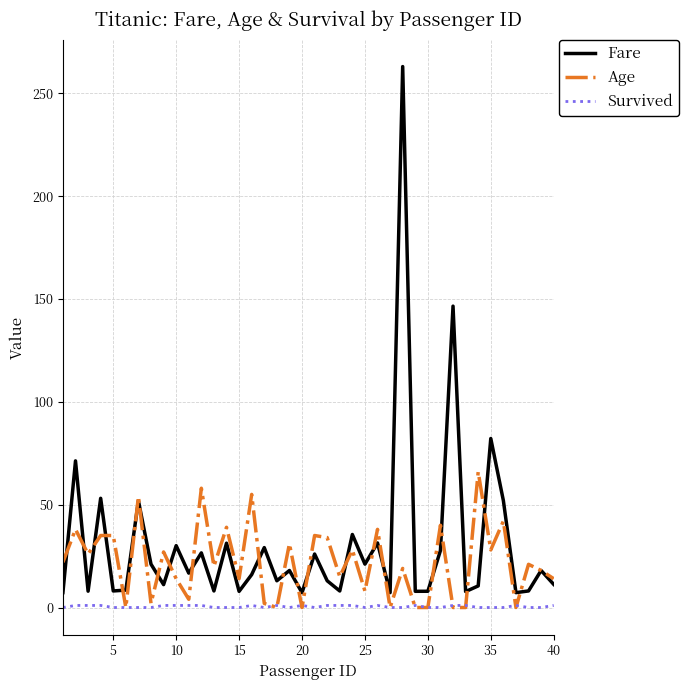

How many interior local peaks does the Fare series have?

15